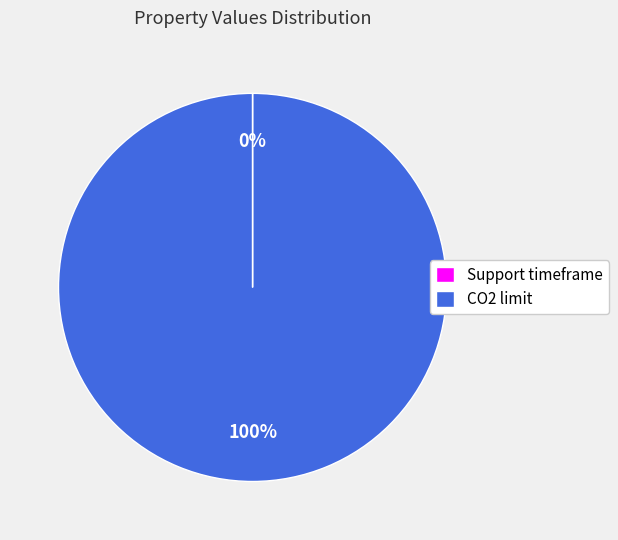

What is the largest slice in the pie chart?

CO2 limit